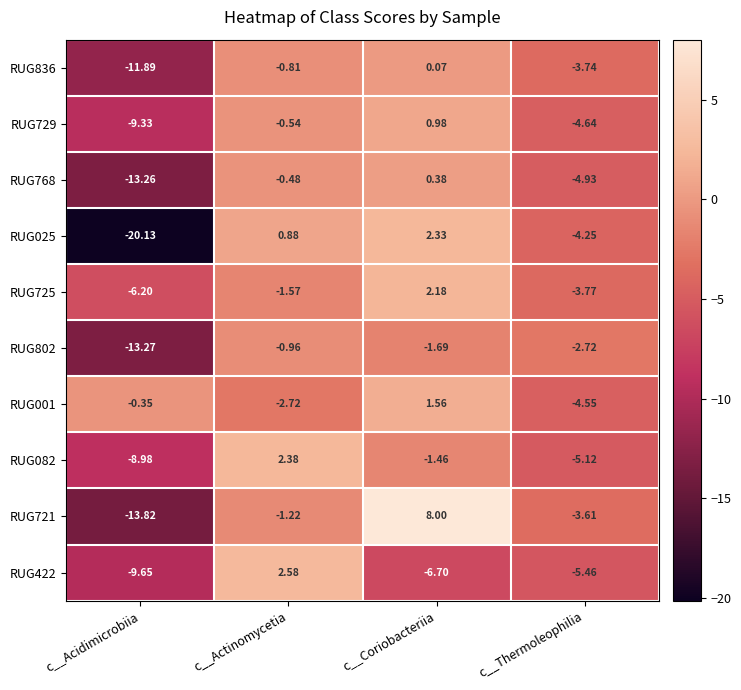

How many data points does each series have?

4